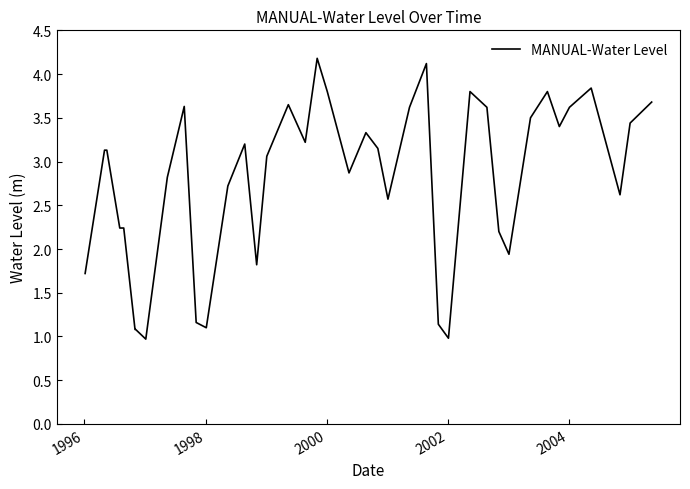

What is the greatest value displayed?

4.2